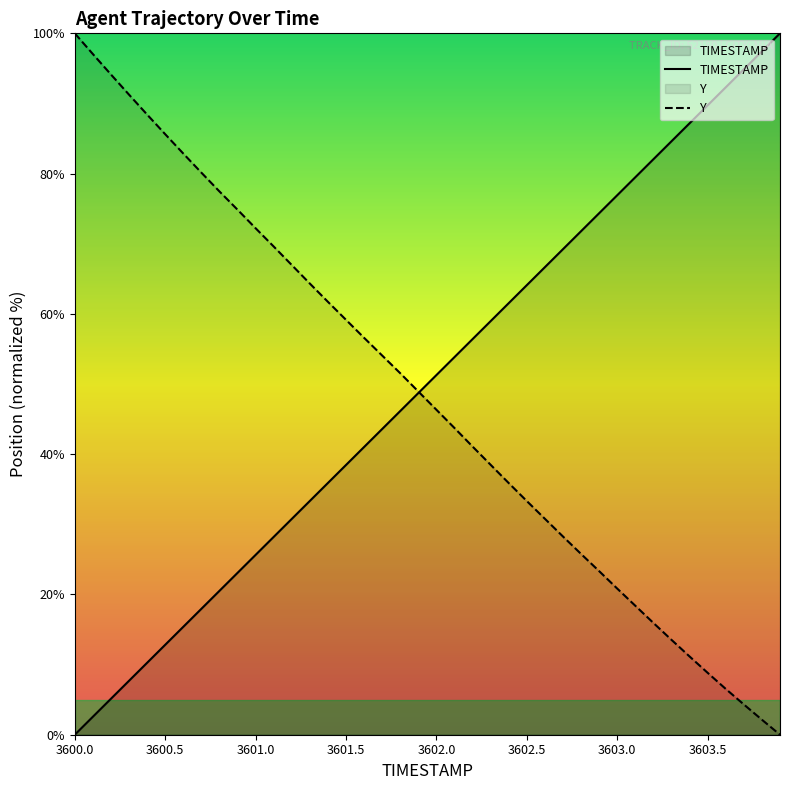

What is the label of the 13th point from the right?

3602.7